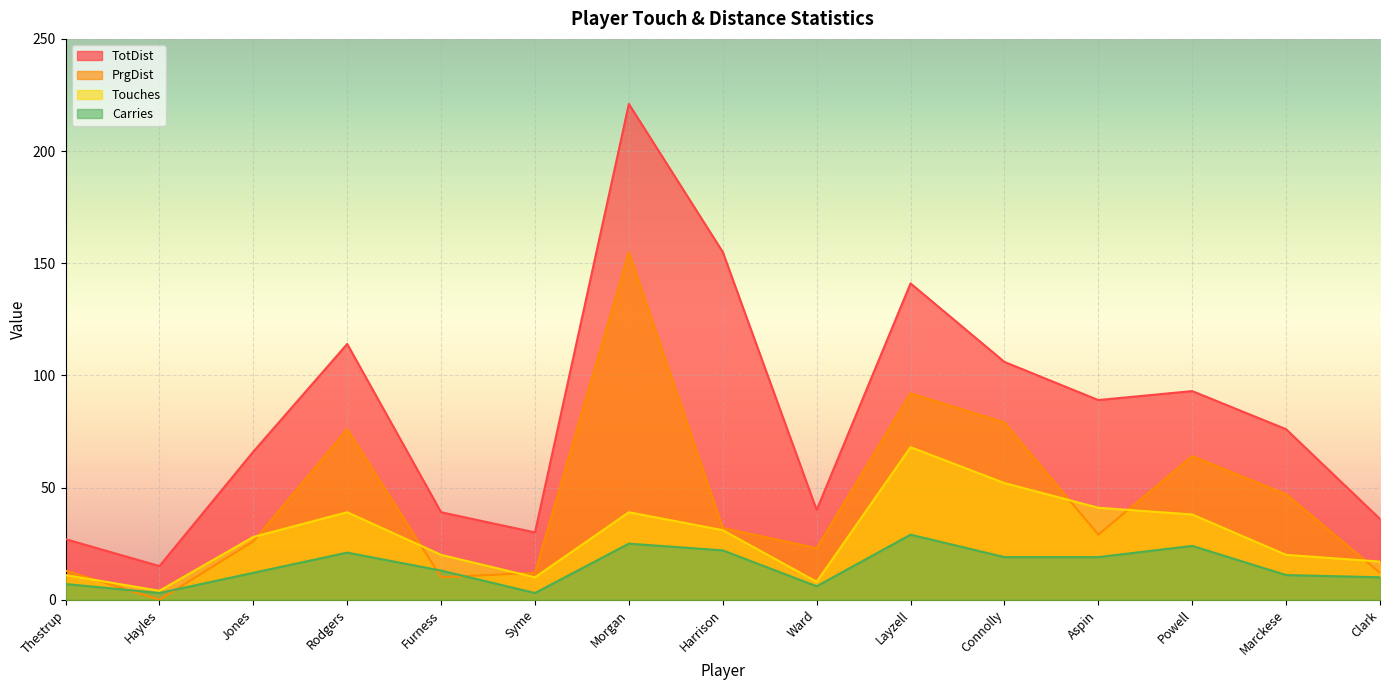

Reading left to right, what are all the values shown in this chart?

TotDist: Thestrup=27	Hayles=15	Jones=66	Rodgers=114	Furness=39	Syme=30	Morgan=221	Harrison=155	Ward=40	Layzell=141	Connolly=106	Aspin=89	Powell=93	Marckese=76	Clark=36
PrgDist: Thestrup=13	Hayles=0	Jones=26	Rodgers=76	Furness=10	Syme=12	Morgan=155	Harrison=32	Ward=23	Layzell=92	Connolly=79	Aspin=29	Powell=64	Marckese=47	Clark=12
Touches: Thestrup=11	Hayles=4	Jones=28	Rodgers=39	Furness=20	Syme=10	Morgan=39	Harrison=31	Ward=8	Layzell=68	Connolly=52	Aspin=41	Powell=38	Marckese=20	Clark=17
Carries: Thestrup=7	Hayles=3	Jones=12	Rodgers=21	Furness=13	Syme=3	Morgan=25	Harrison=22	Ward=6	Layzell=29	Connolly=19	Aspin=19	Powell=24	Marckese=11	Clark=10